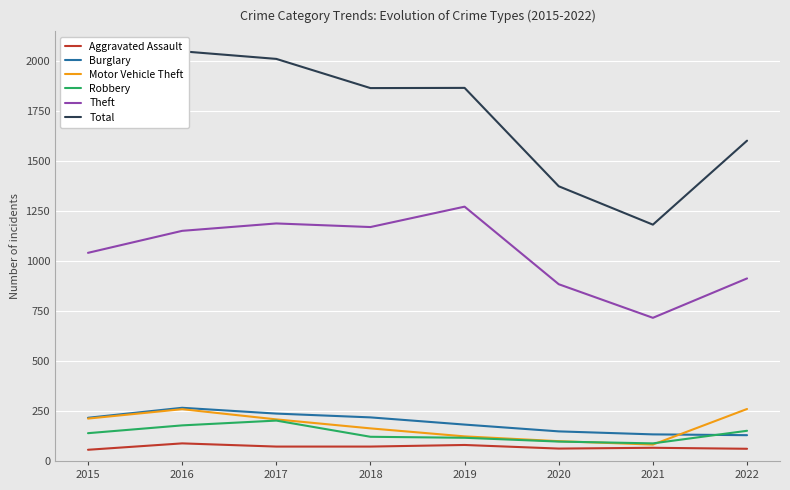

How many interior local peaks does the Robbery series have?

1